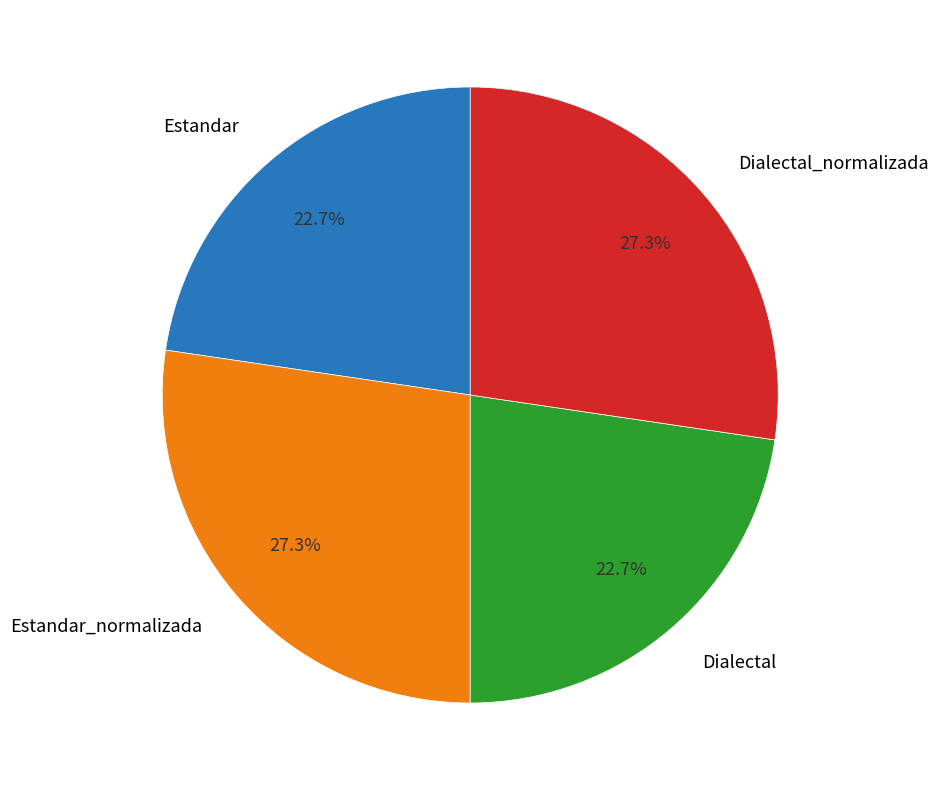

True or false: Dialectal accounts for 14% of the total.

False